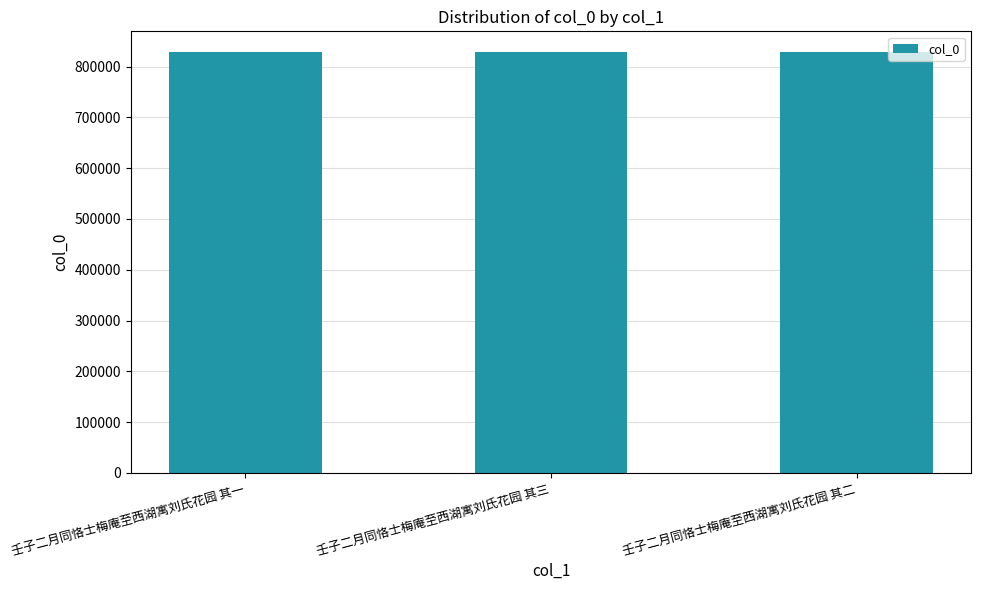

Read the value at 壬子二月同恪士梅庵至西湖寓刘氏花园 其一.

827972